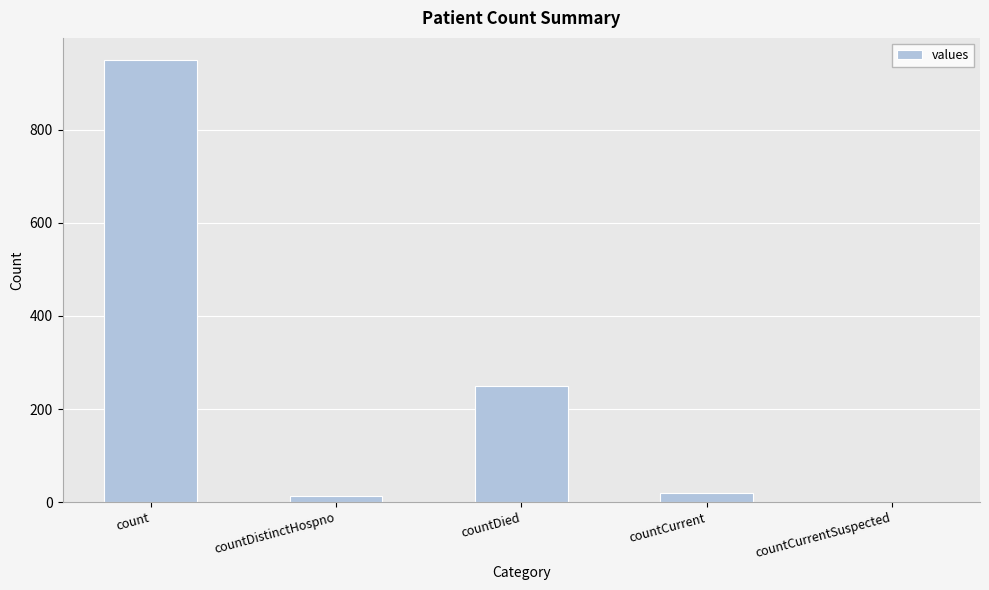

Between count and countDied, which is larger?

count